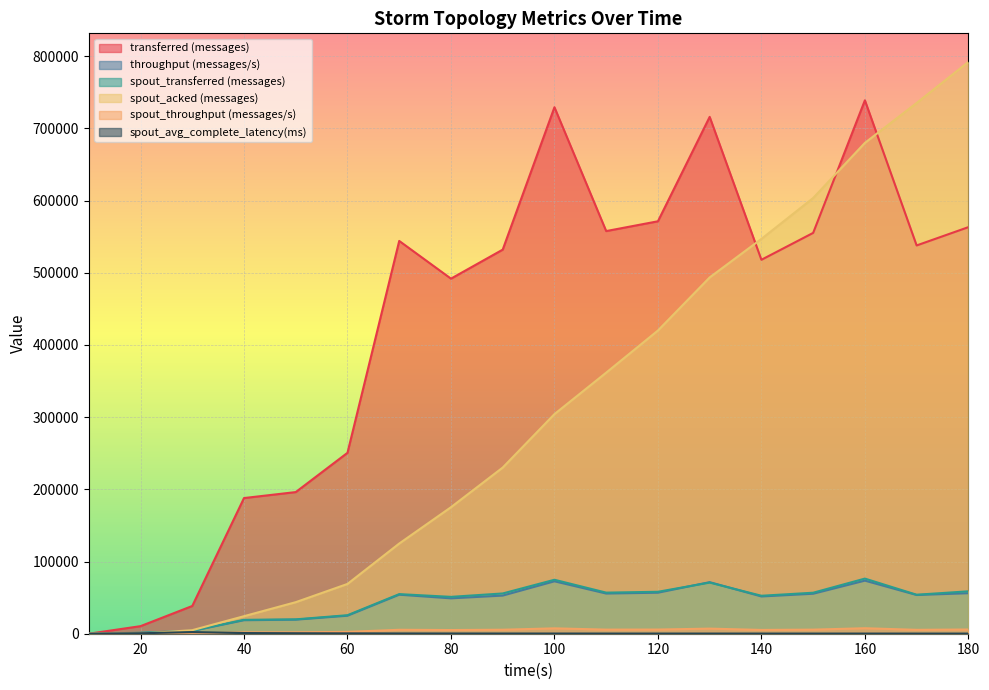

Count the number of data series in this chart.

6